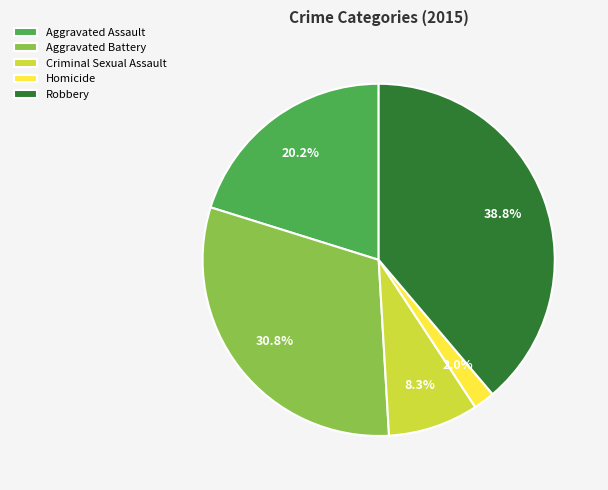

How many slices are in this pie chart?

5